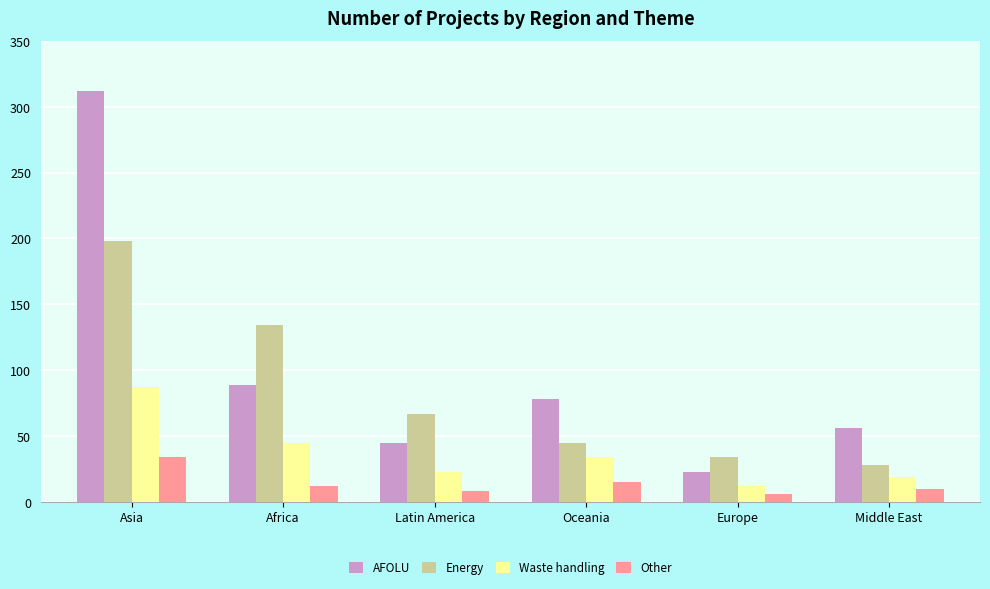

What is the difference between the maximum and minimum values in the AFOLU series?

289